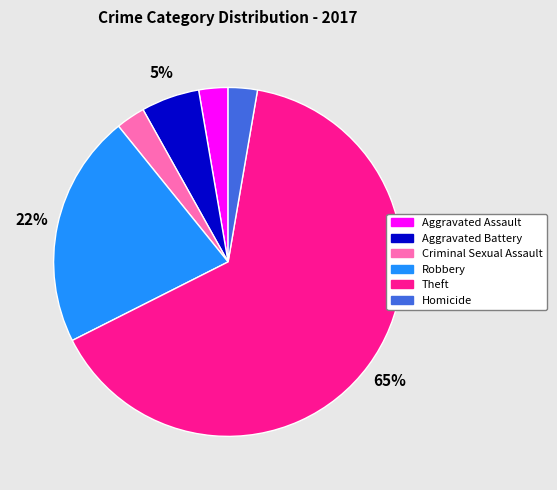

How many slices are in this pie chart?

6